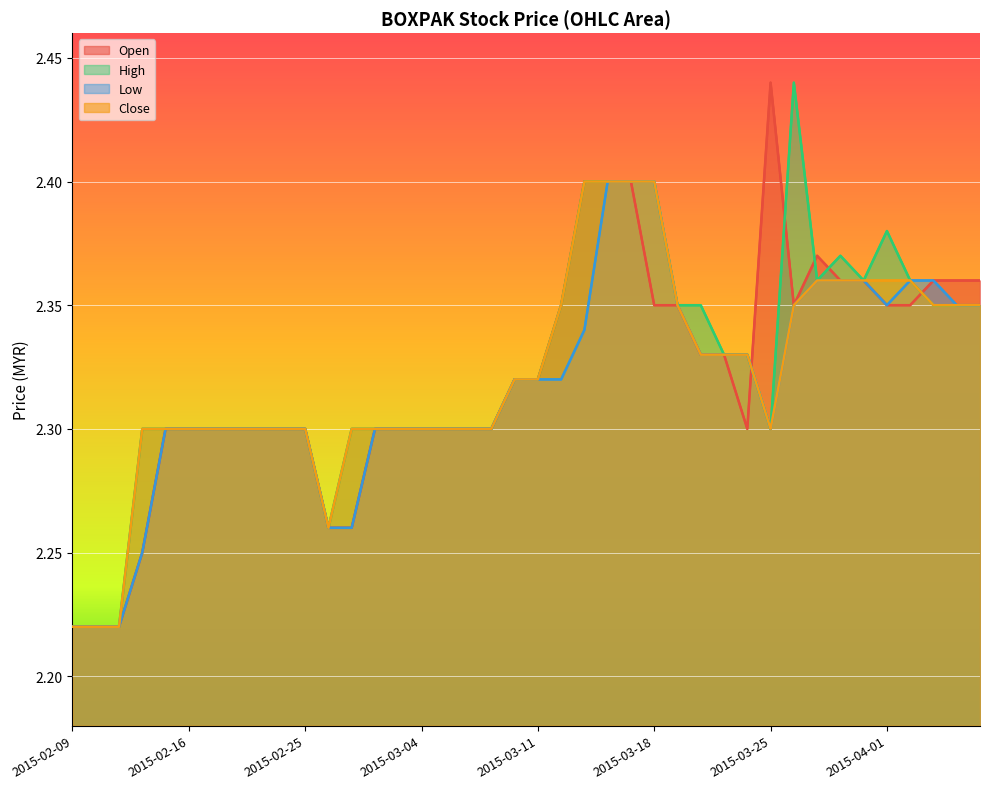

True or false: Close (line) and High (line) cross at least once.

False